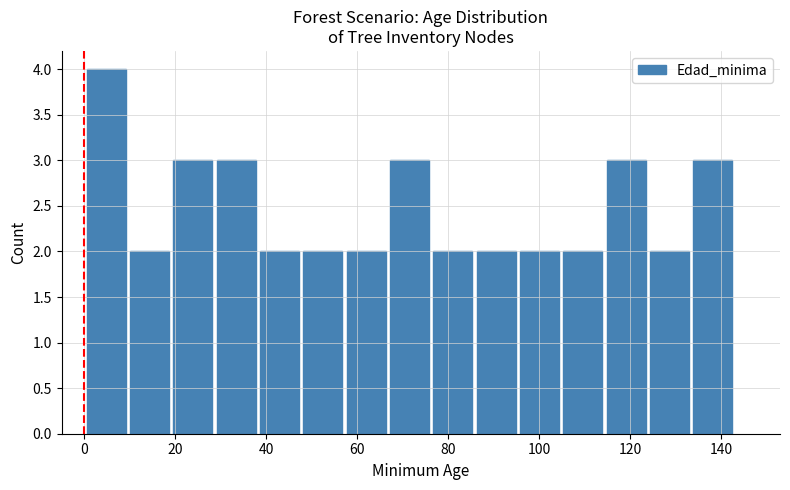

Which range on the x-axis has the tallest bar?

0 to 10